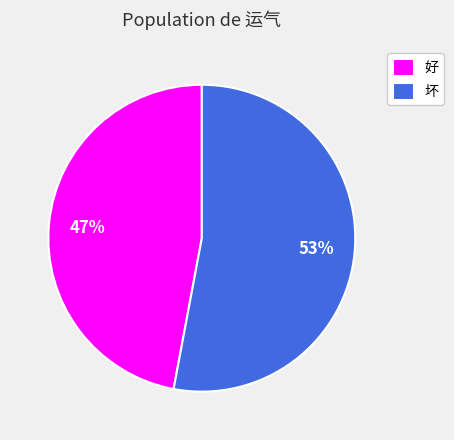

Do 坏 and 好 together represent more than half of the pie?

Yes